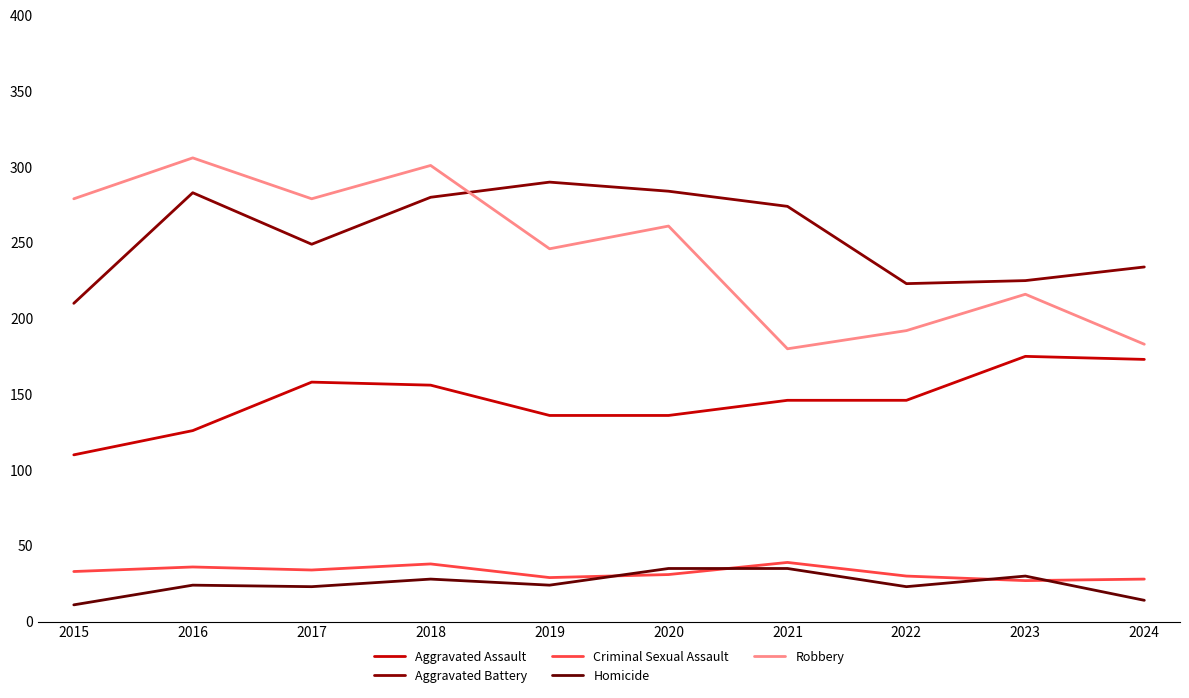

What is the minimum value for Robbery?

180